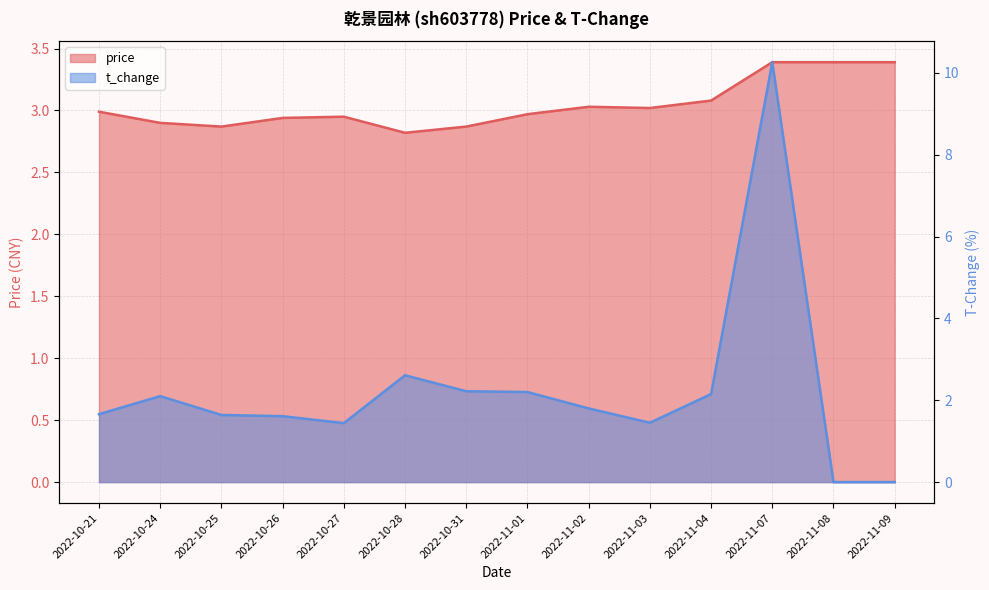

Between 2022-11-07 and 2022-10-26, which is larger?

2022-11-07